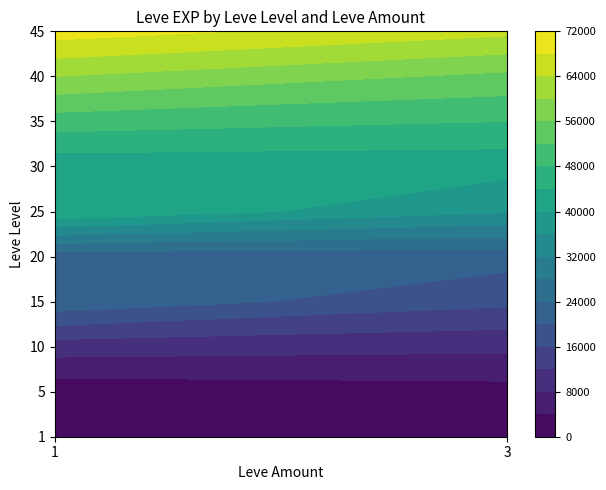

At which category does the chart reach its peak across all series?

45_1